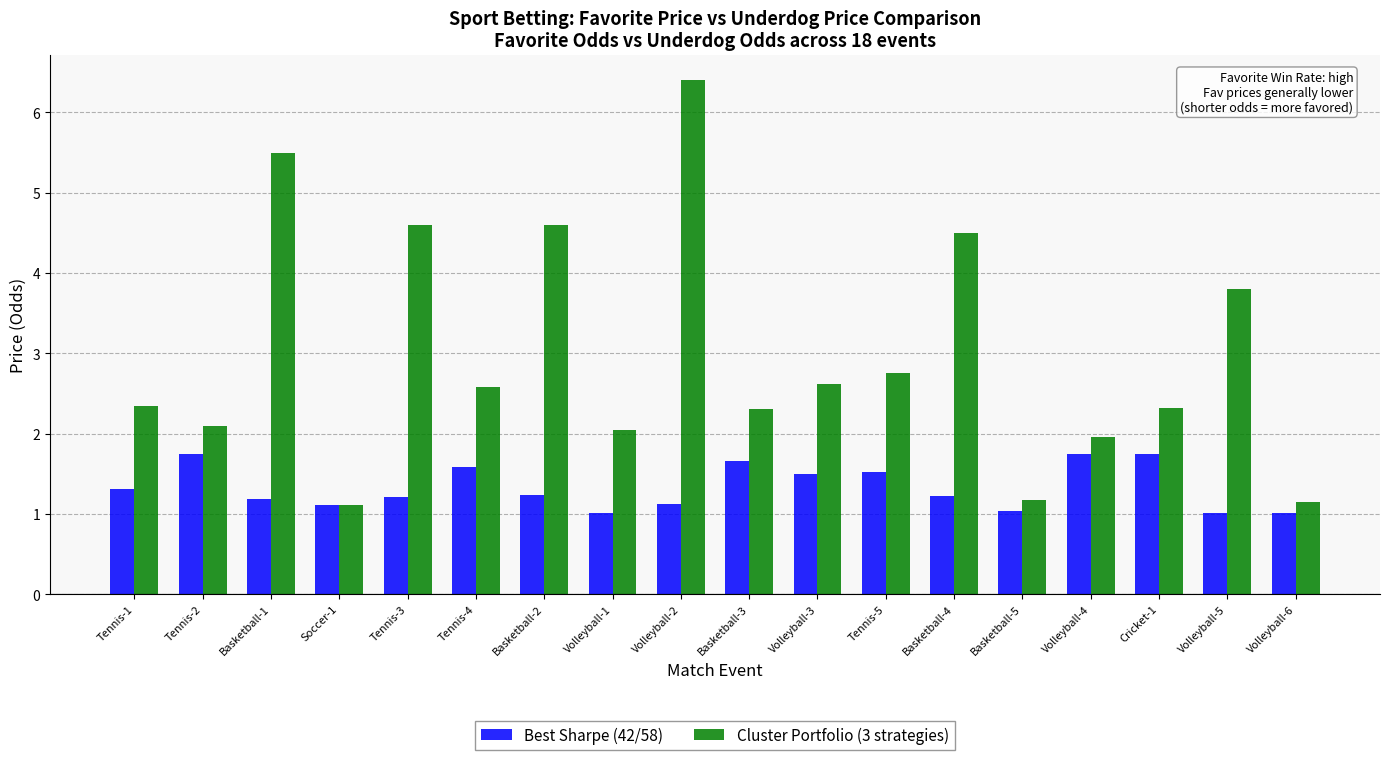

What is the difference between the Best Sharpe (42/58) values at Volleyball-2 and Basketball-2?

0.1